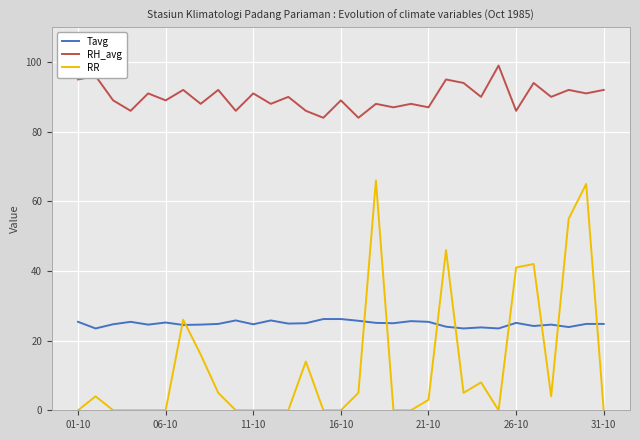

List the series in order of their peak value, lowest first.

Tavg, RR, RH_avg